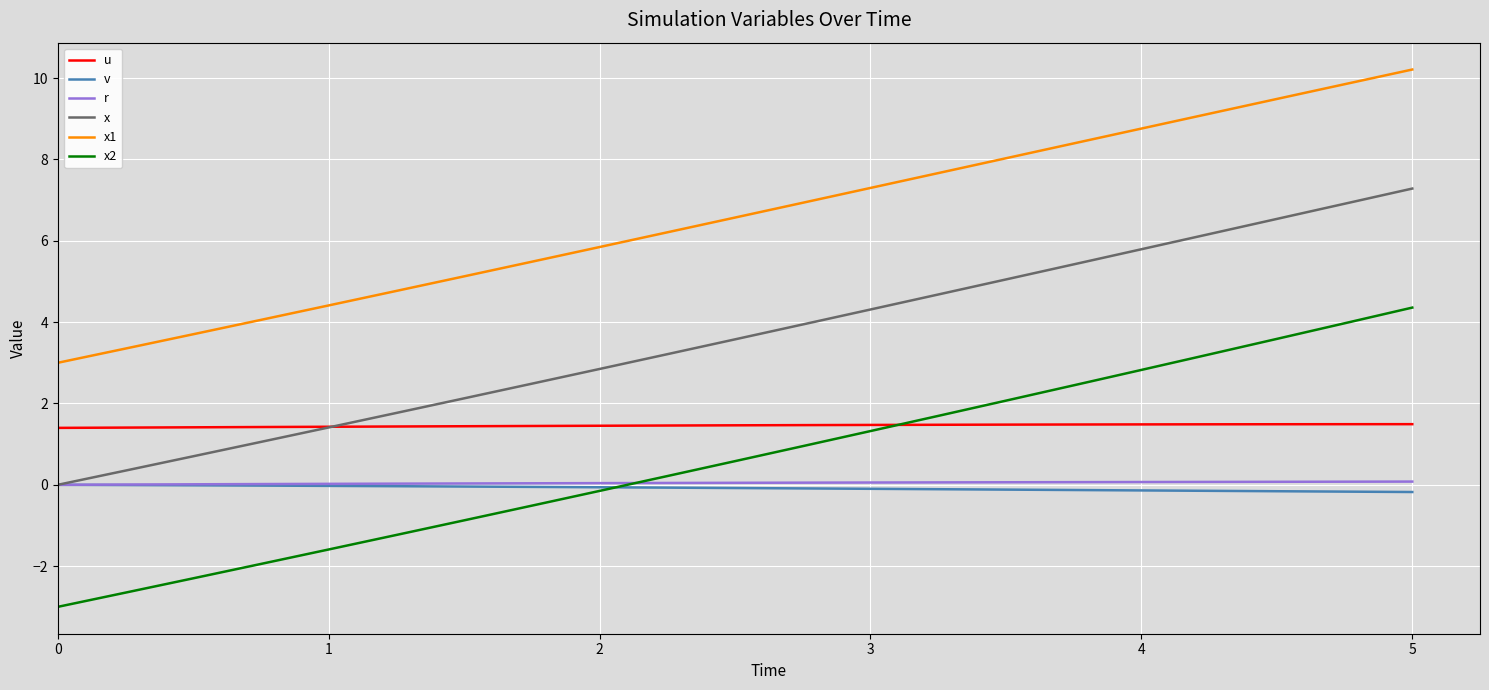

Which series has the widest spread of values?

x2